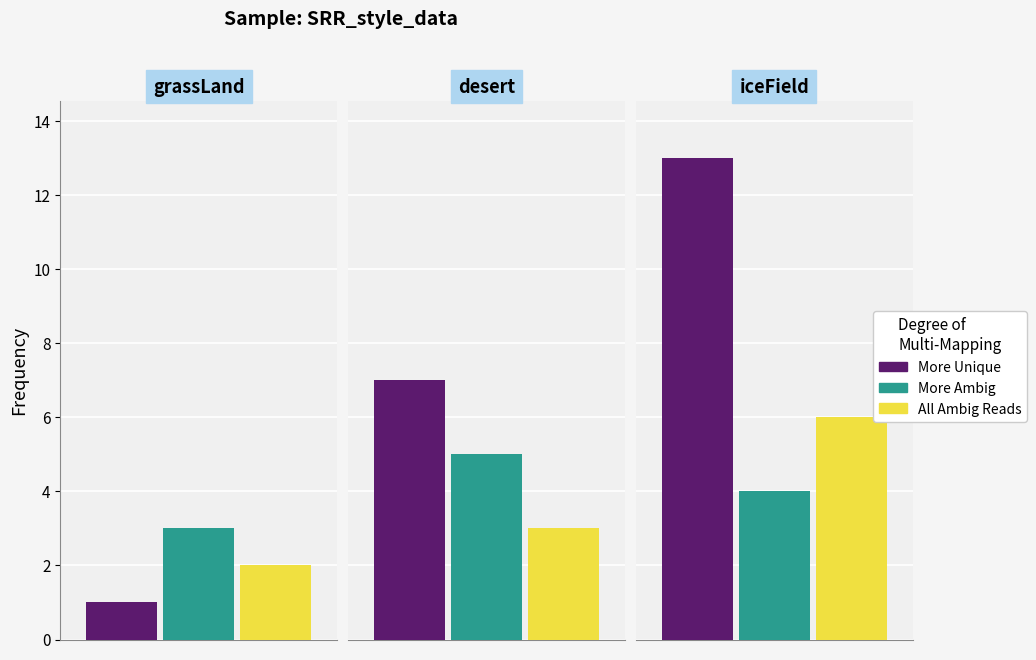

At which label does More Unique first exceed 7?

iceField